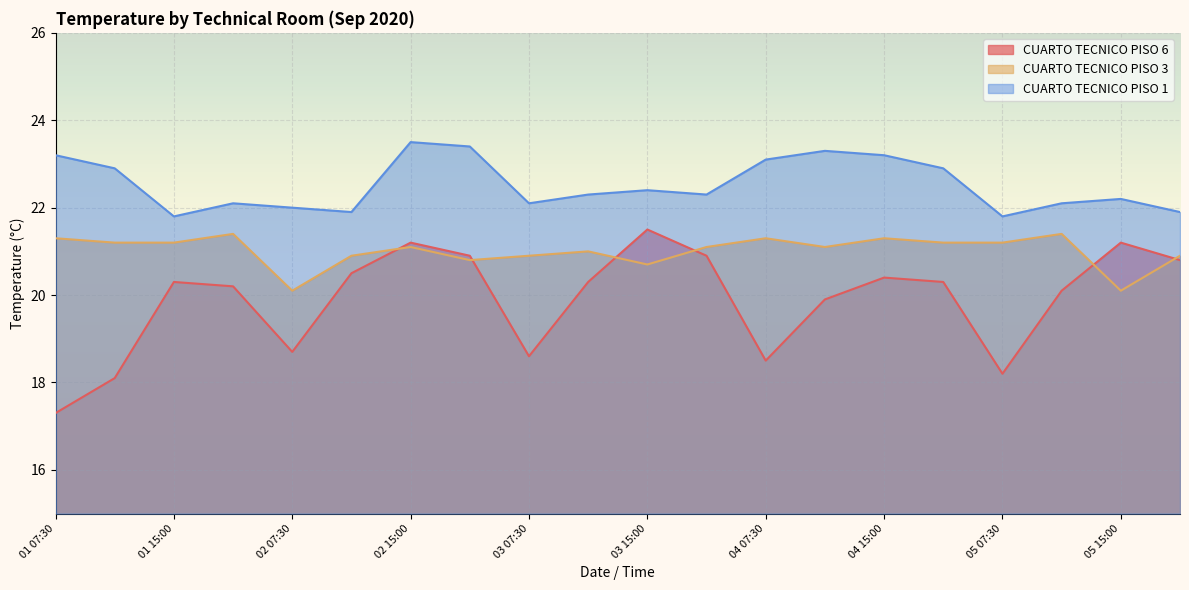

Is it true that CUARTO TECNICO PISO 3 equals 13.8 at 04 17:00?

False